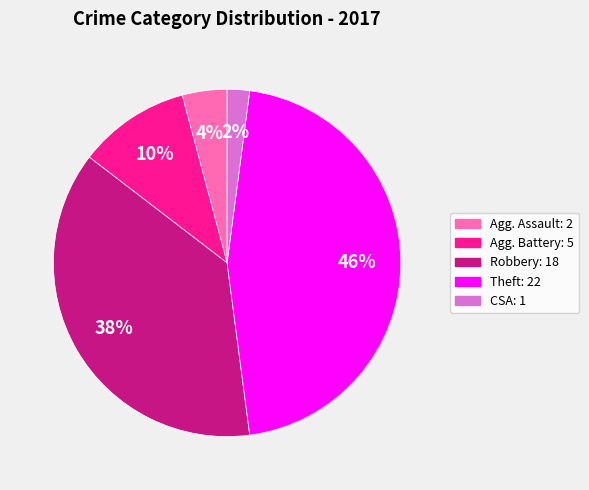

To the nearest percent, what is the average slice percentage?

20%